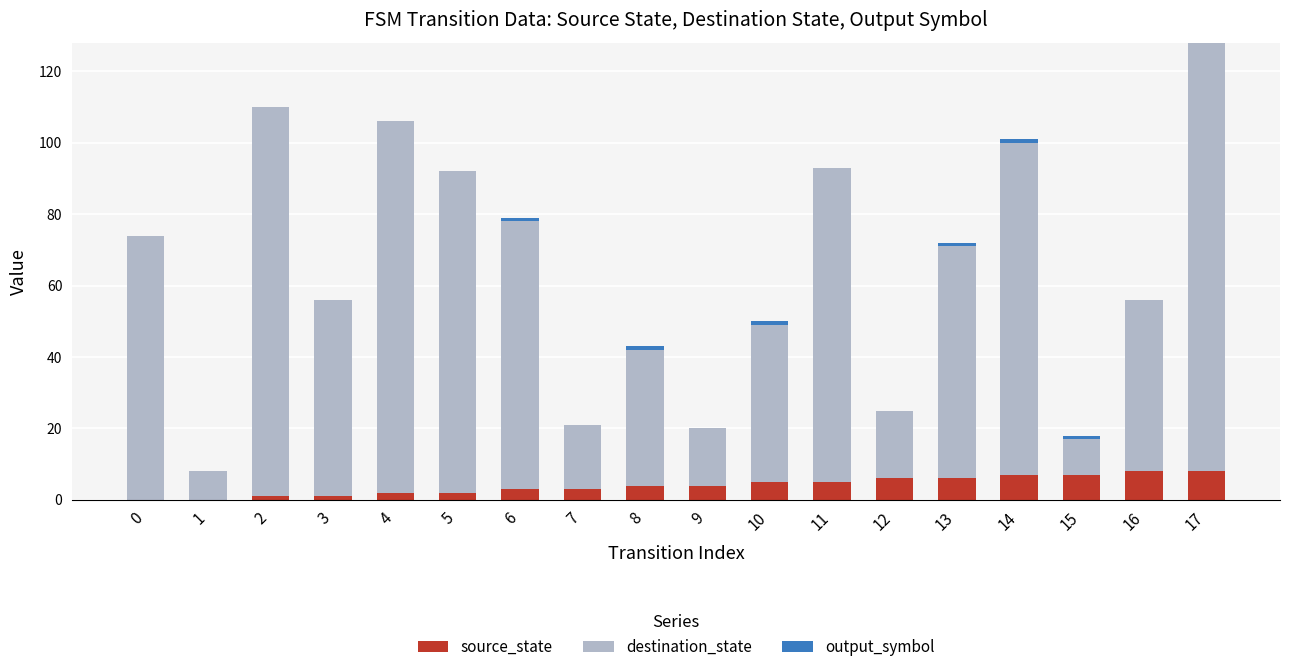

At which category is the sum across all series the highest?

17